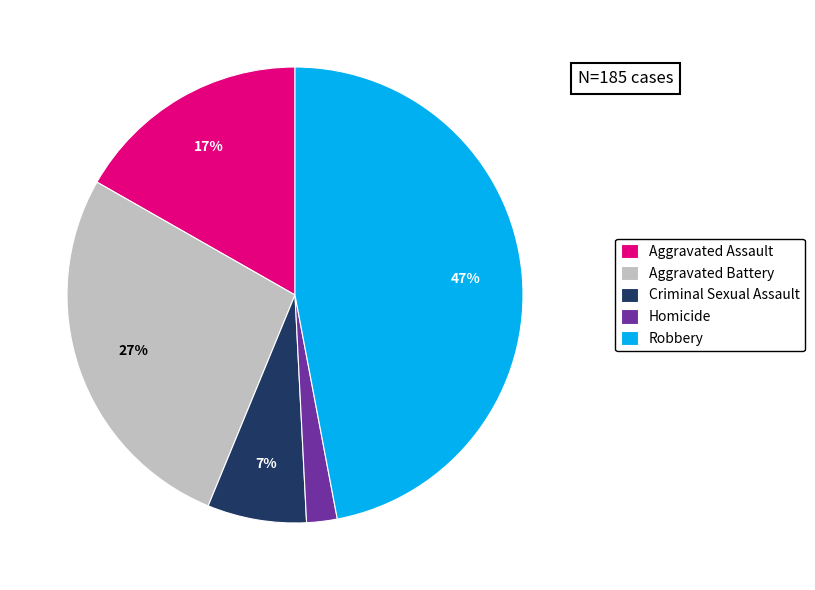

Approximately how many times larger is the value at Criminal Sexual Assault compared to Aggravated Assault?

0.4